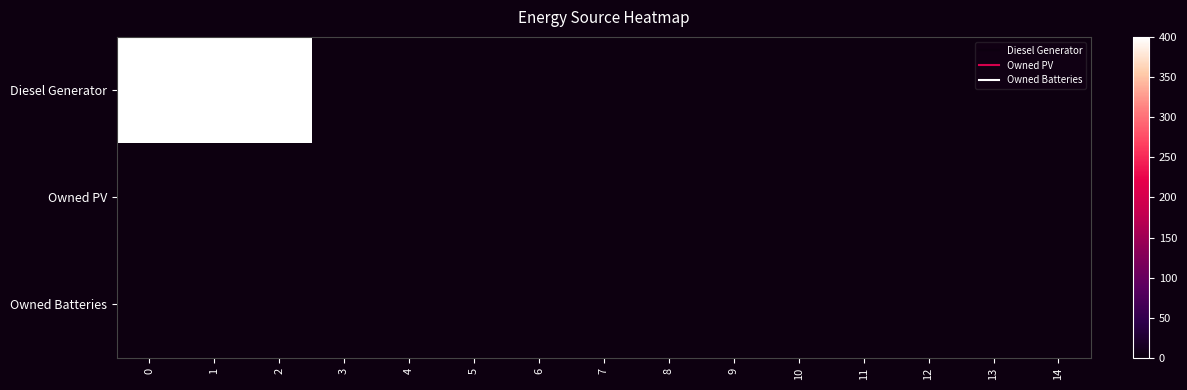

Reading right to left, transcribe all the data shown in this chart.

row_0: 14=0	13=0	12=0	11=0	10=0	9=0	8=0	7=0	6=0	5=0	4=0	3=0	2=400	1=400	0=400
row_1: 14=0	13=0	12=0	11=0	10=0	9=0	8=0	7=0	6=0	5=0	4=0	3=0	2=0	1=0	0=0
row_2: 14=0	13=0	12=0	11=0	10=0	9=0	8=0	7=0	6=0	5=0	4=0	3=0	2=0	1=0	0=0